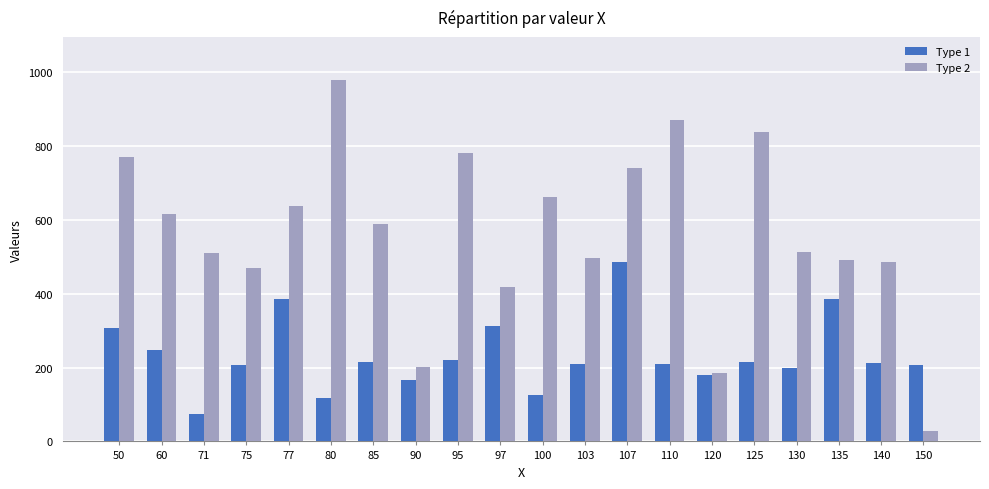

Count the number of categories in the chart.

20